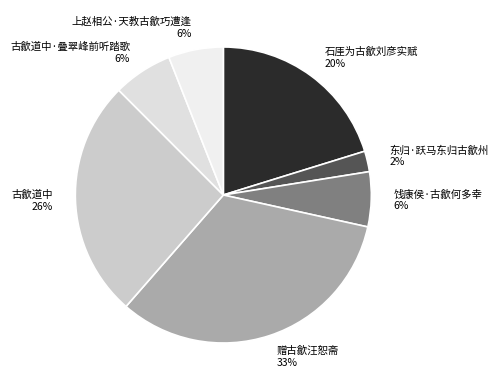

Is it true that 上赵相公·天教古歙巧遭逢 is 6% of the pie?

True